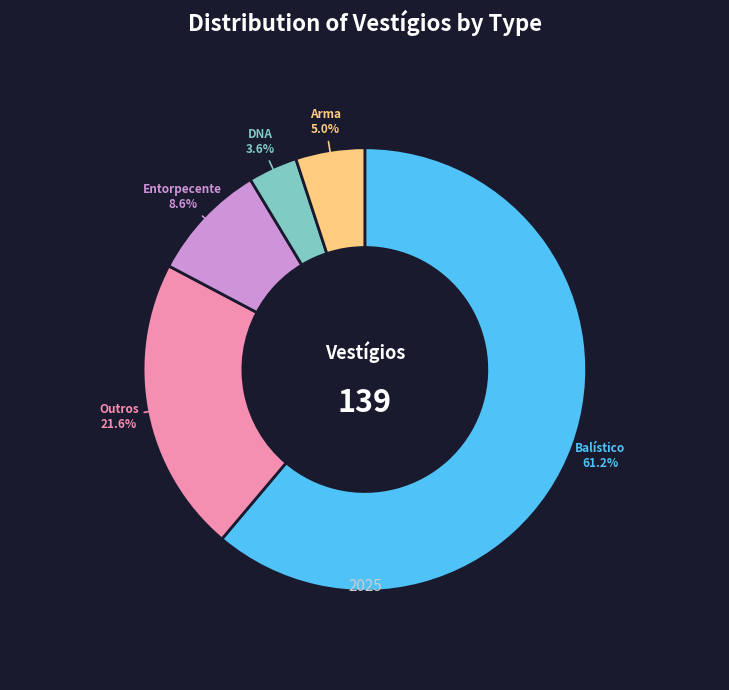

The Balístico slice represents 61% of the pie. True or false?

True